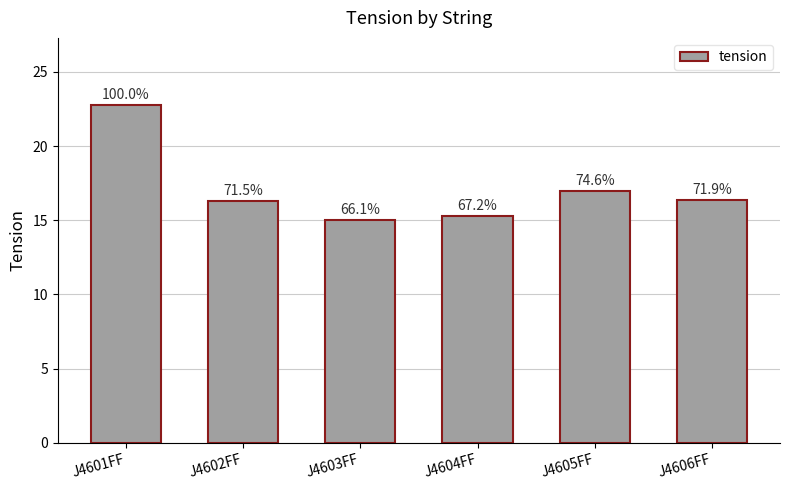

How many bars are there in total?

6